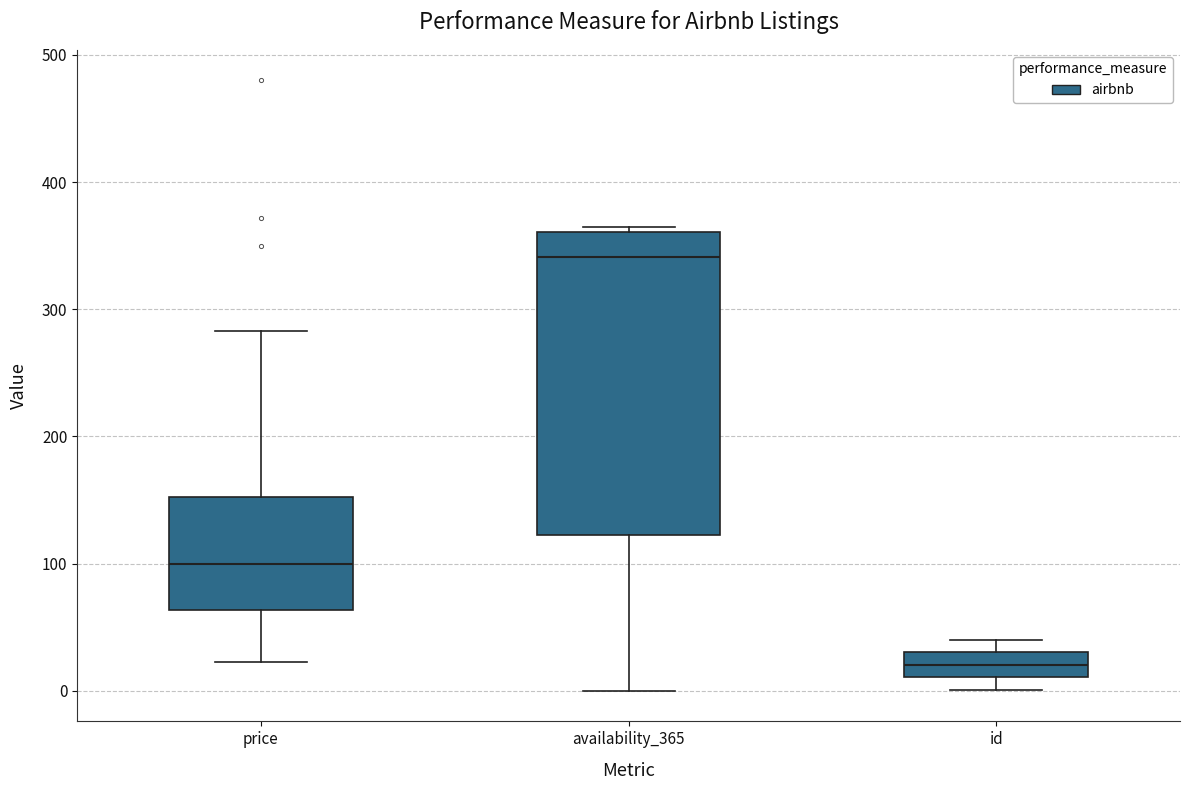

Which box is the tallest, from its lower edge to its upper edge?

availability_365